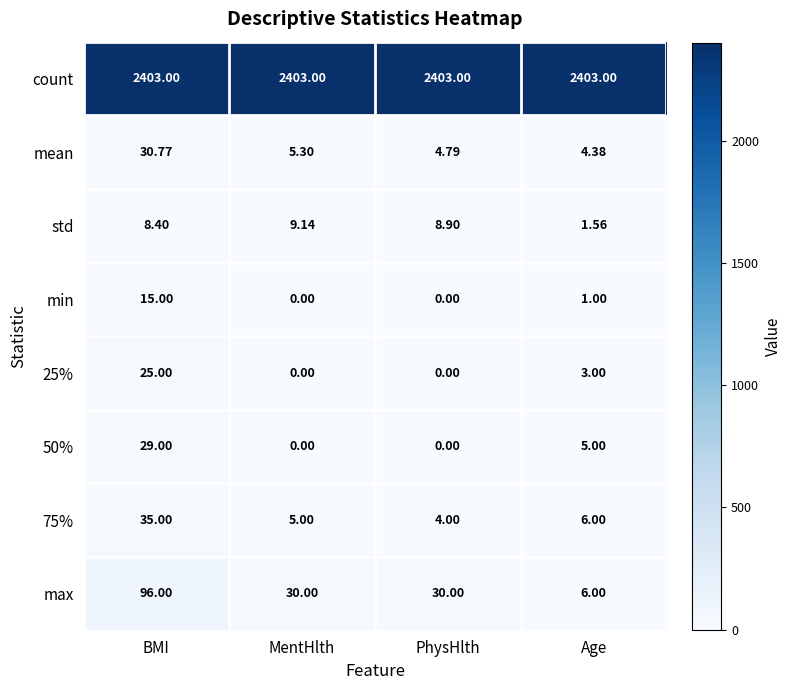

Which series has the largest total across all categories?

count